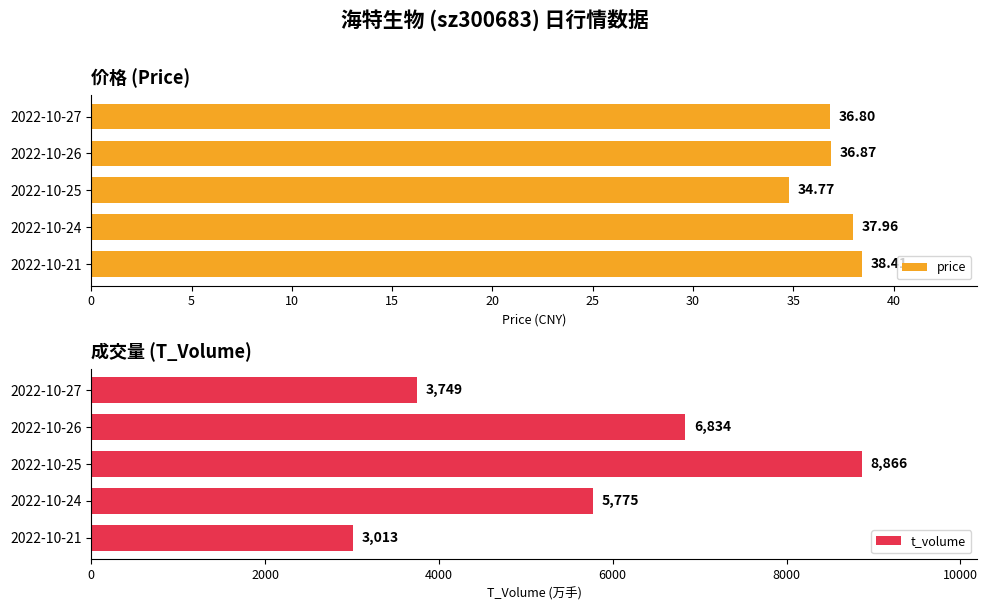

What is the sum of the price values at 2022-10-25 and 2022-10-21?

73.2